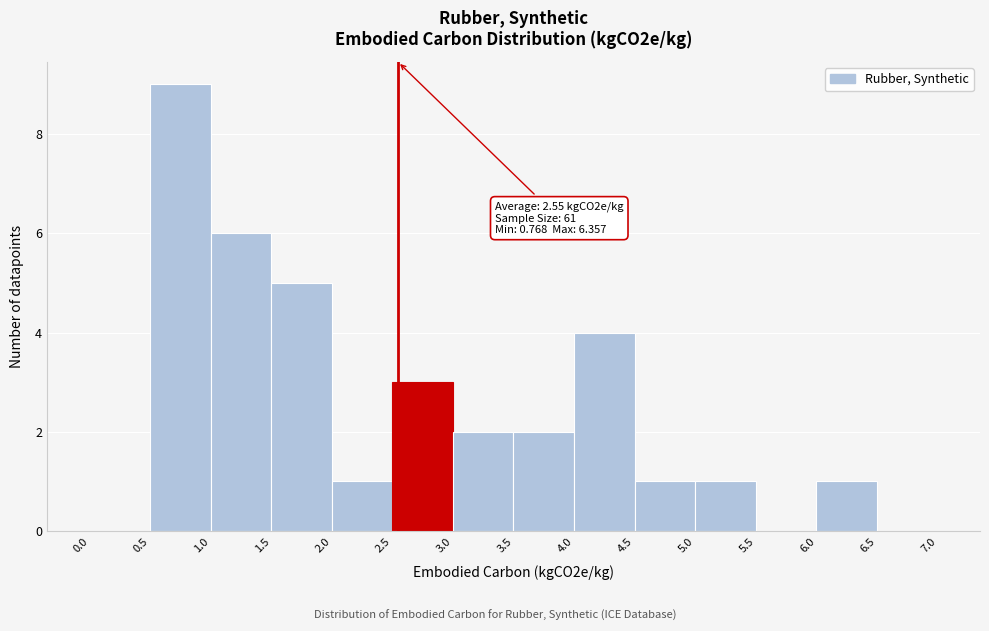

Over which range of the x-axis is the bar tallest?

0.5 to 1.0